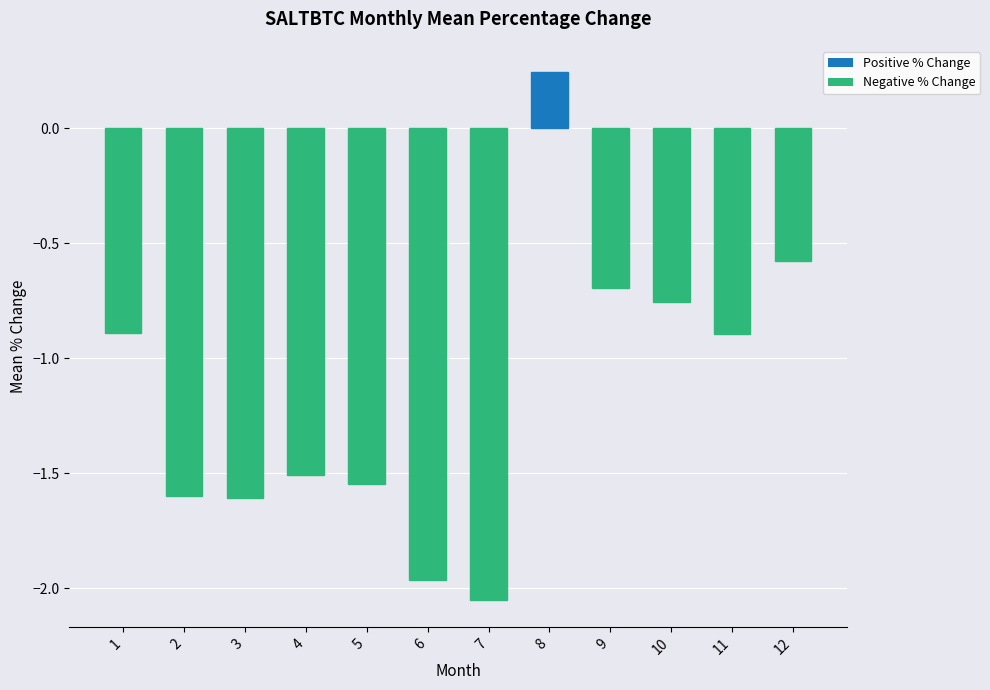

Are the bars horizontal?

No